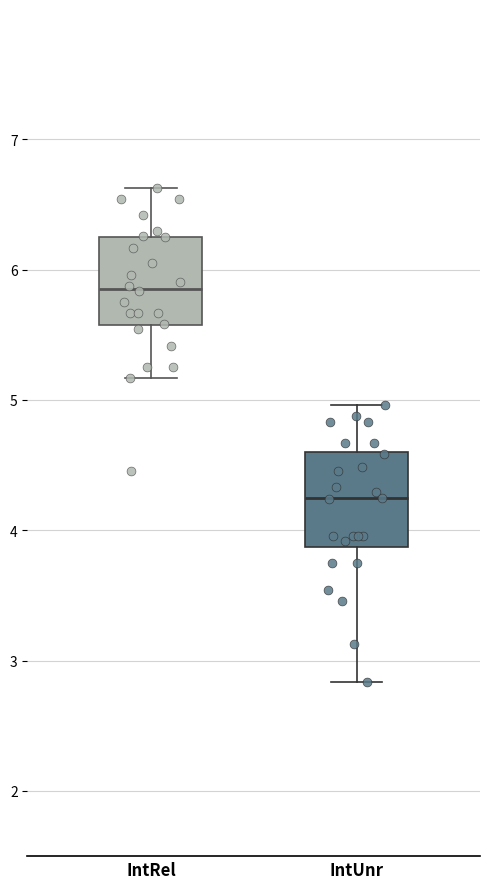

Which box has the highest median line?

IntRel